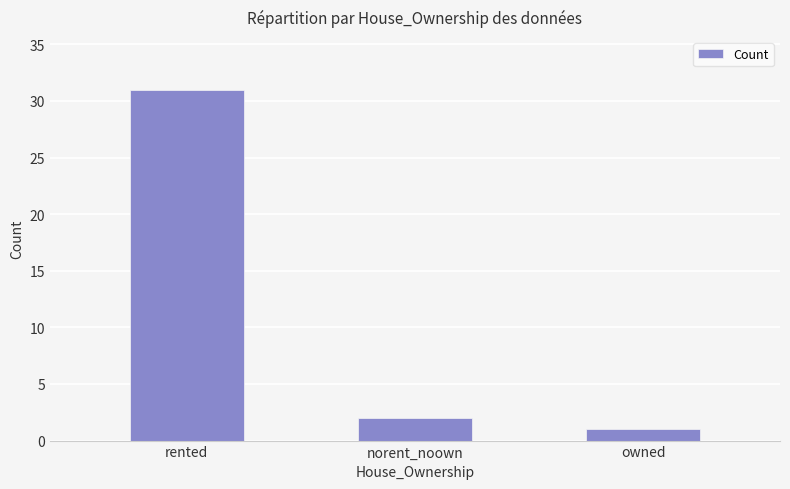

Is it true that the value at rented is 55?

False